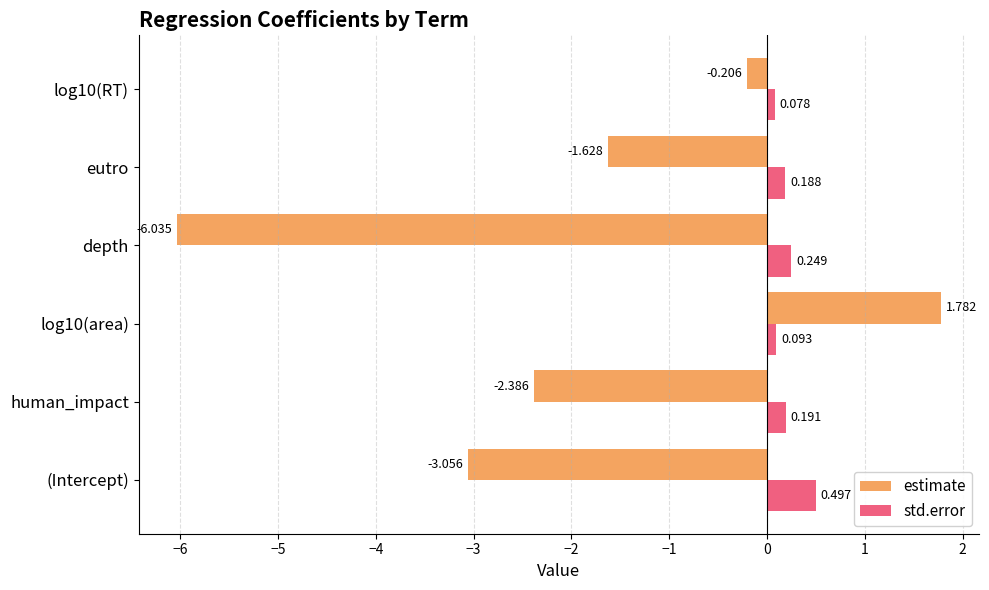

Rank the series by their average value, from lowest to highest.

estimate, std.error